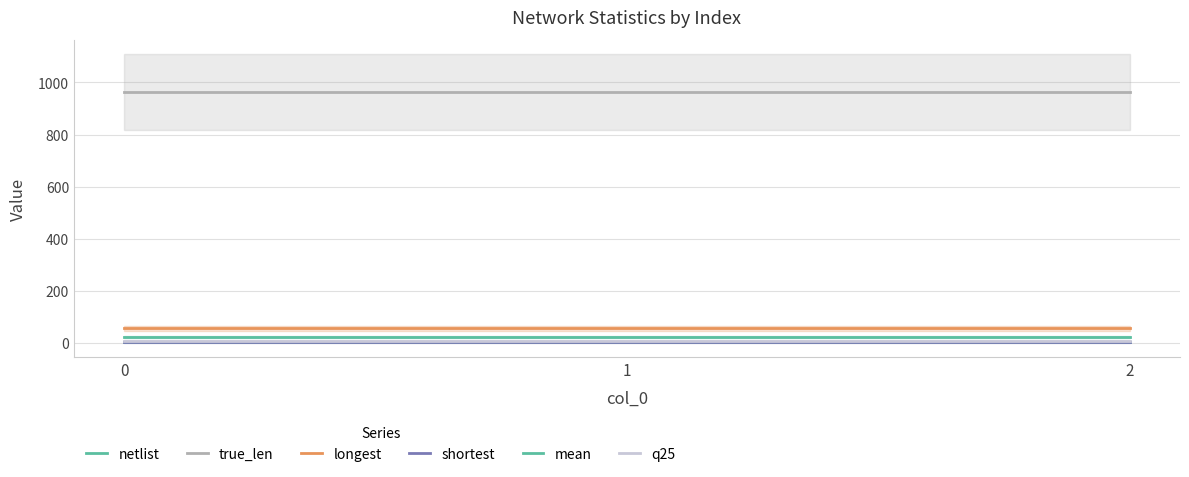

List the series in order of their peak value, lowest first.

shortest, netlist, q25, mean, longest, true_len